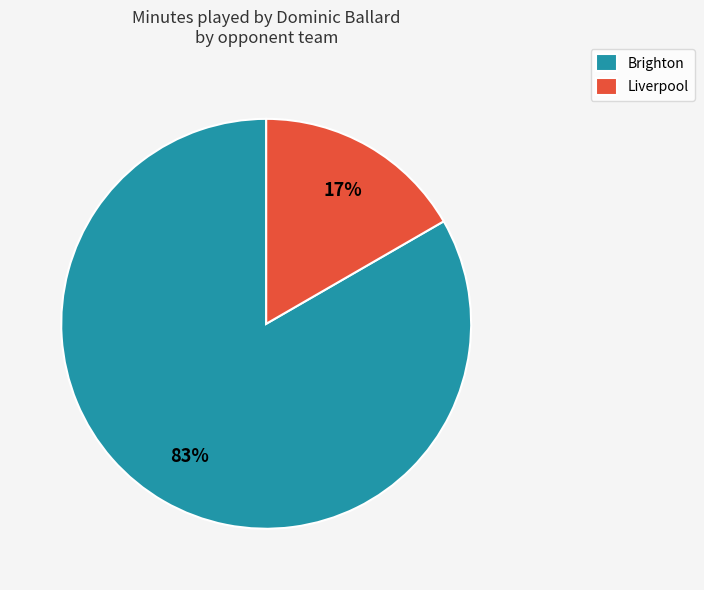

To the nearest percent, what is the combined percentage of Liverpool and Brighton?

100%